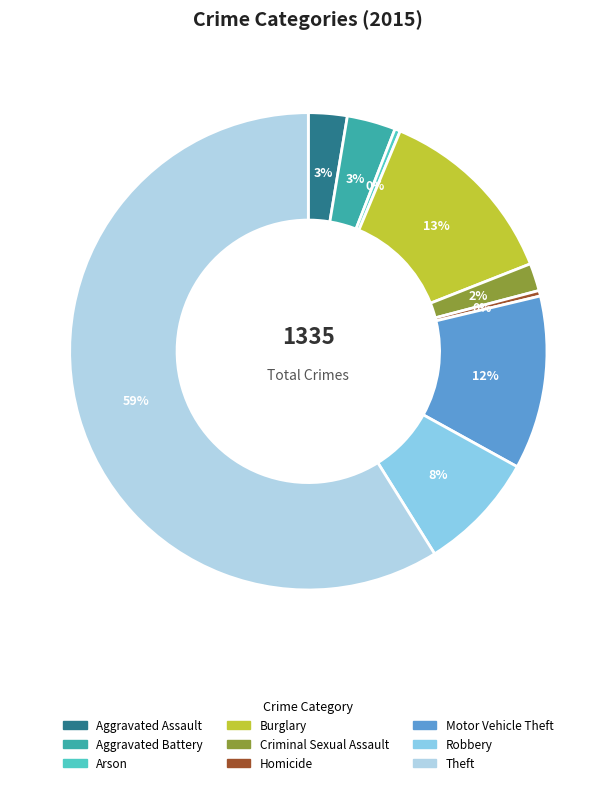

Which slice is the largest?

Theft